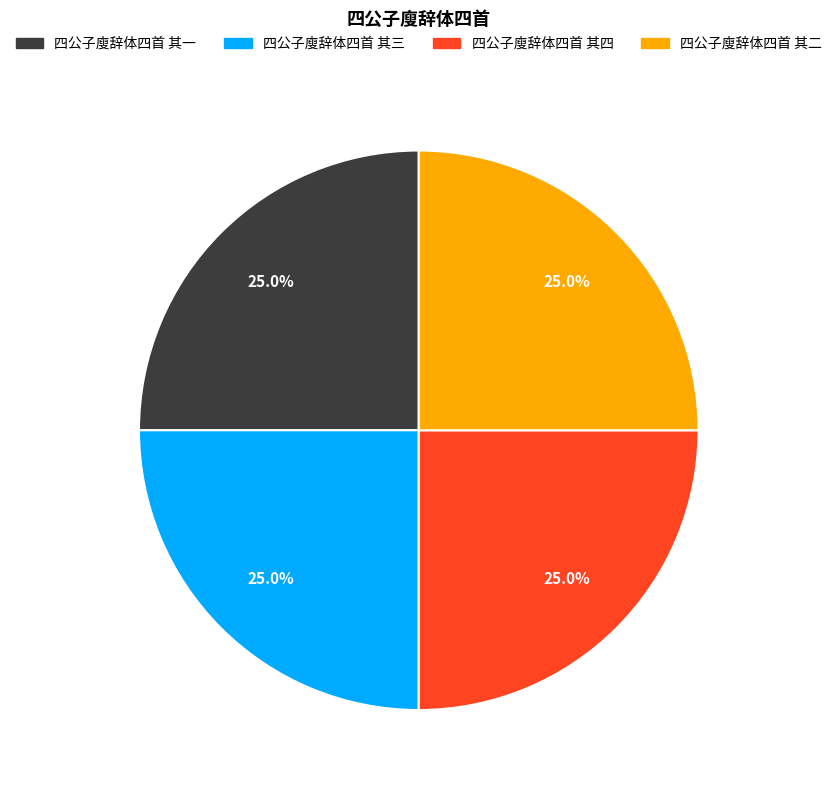

Count the number of slices in the pie.

4